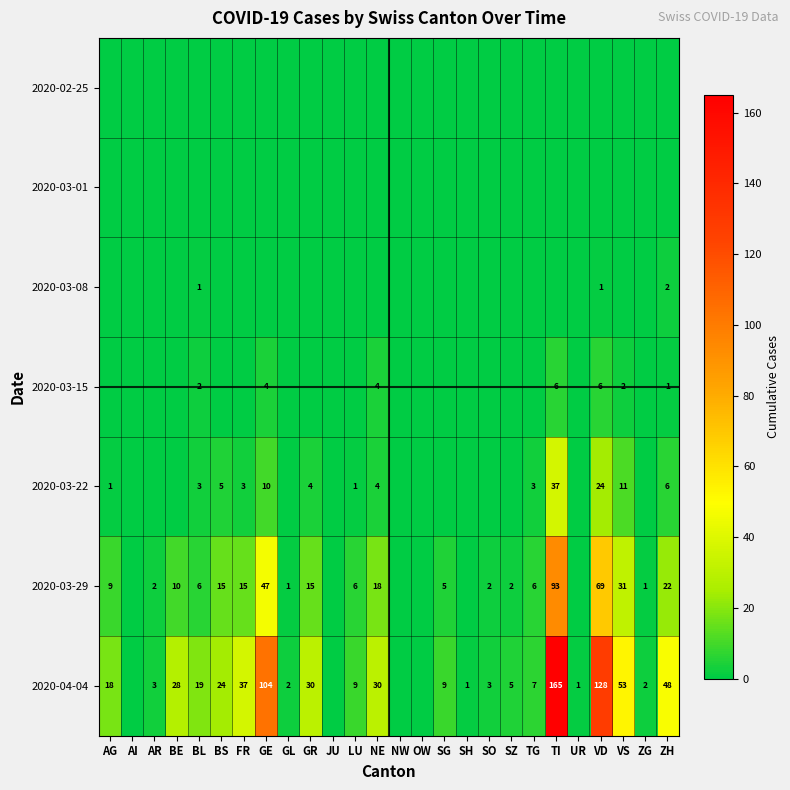

Between NE and BL, which is larger?

NE